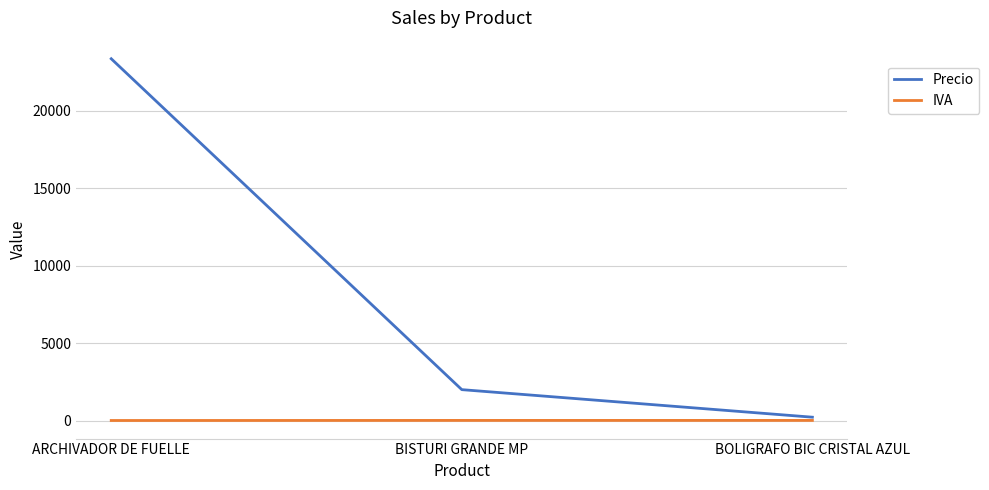

What position from the left is BISTURI GRANDE MP?

2